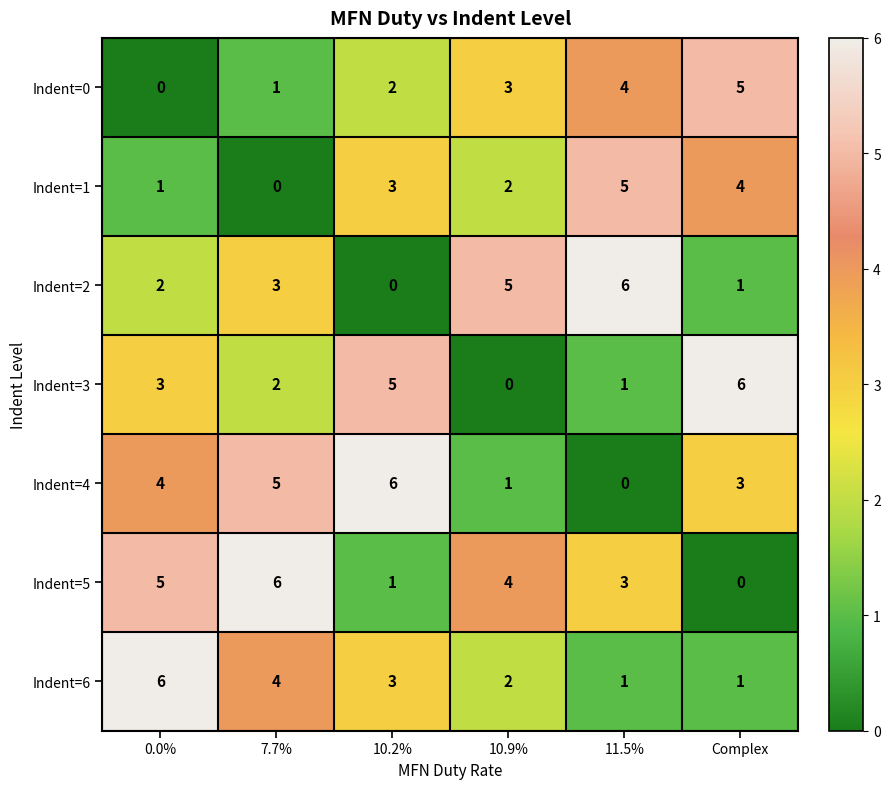

What is the average value of the Indent=5 series?

3